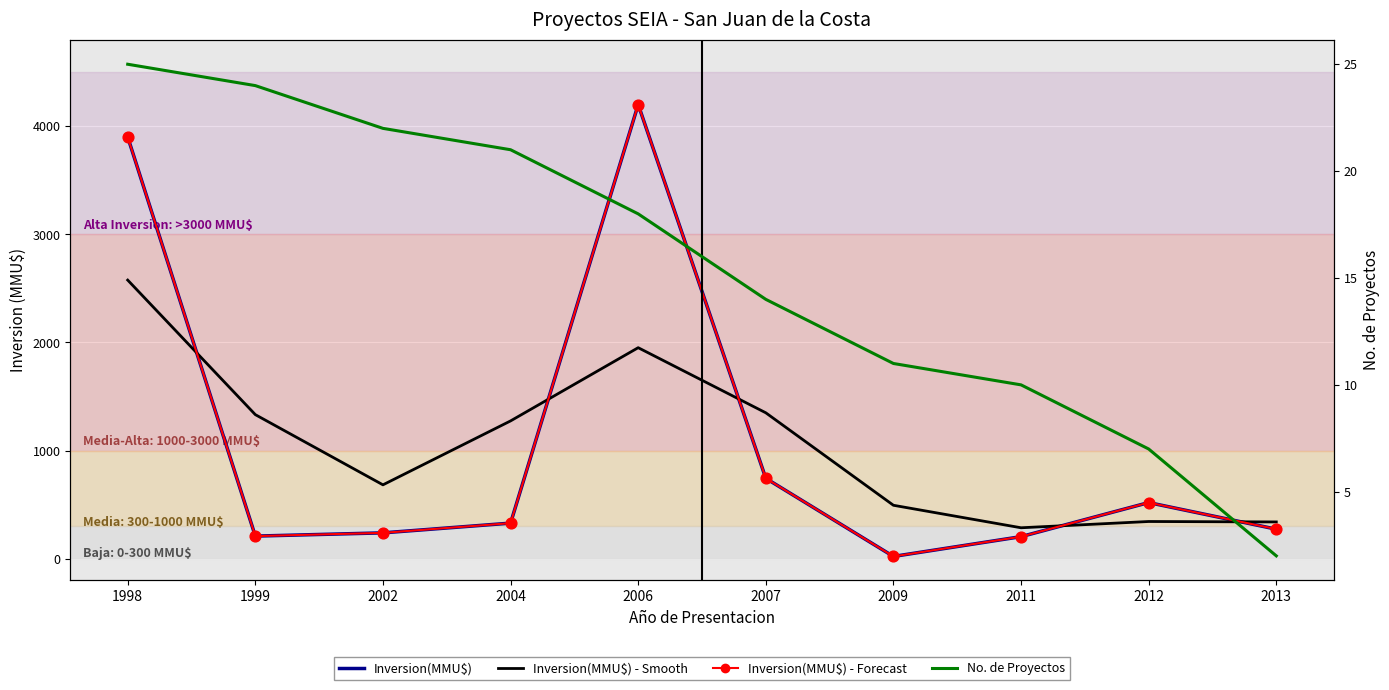

Which series has the widest spread of Y values?

Inversion(MMU$)